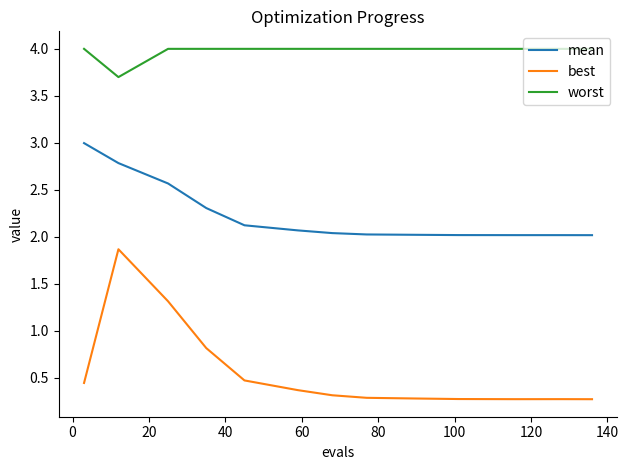

Which series has the widest spread of values?

best